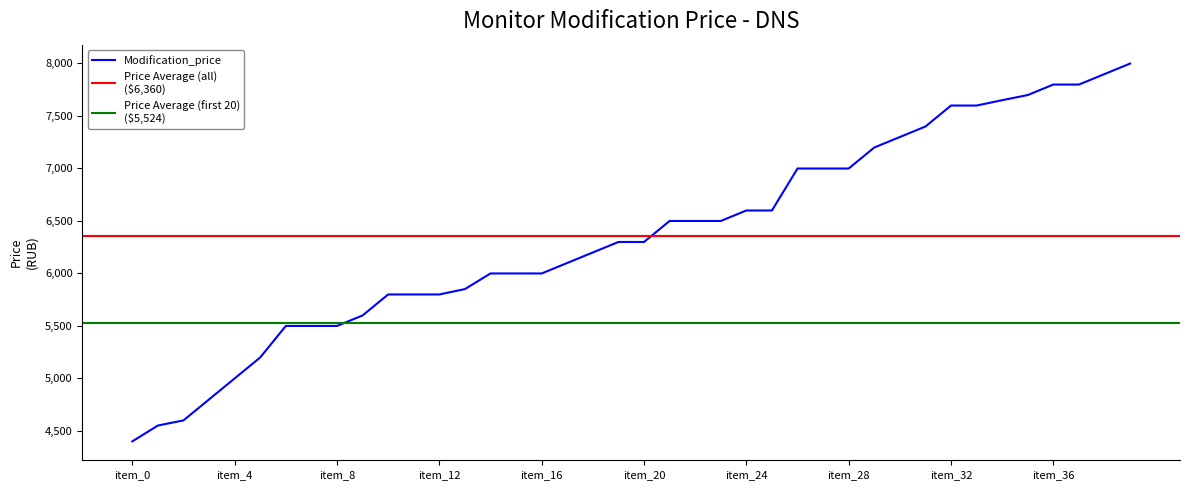

How many distinct data groups are displayed?

1